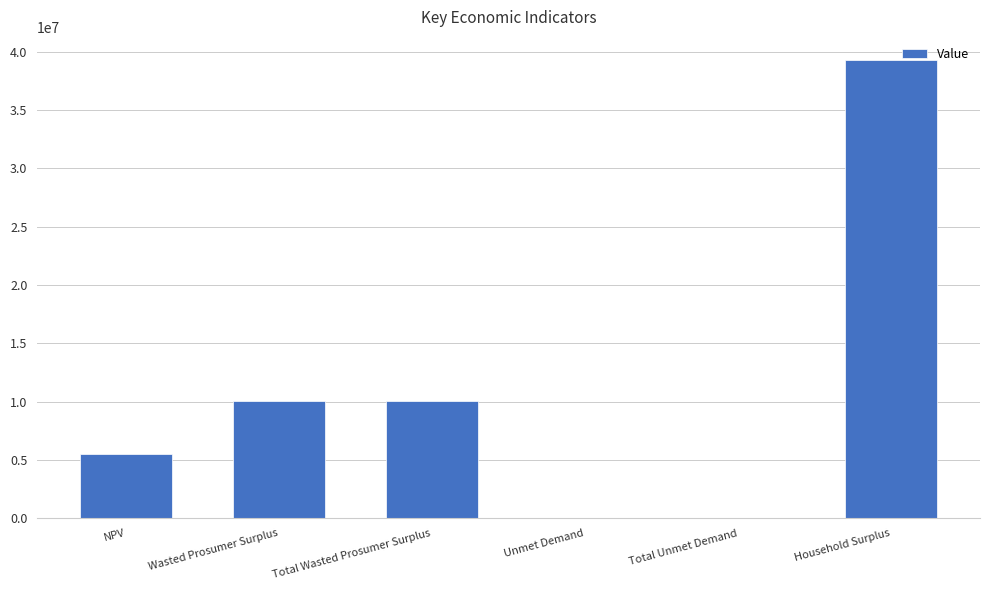

Is it true that the value at Total Wasted Prosumer Surplus is 16761041.4?

False